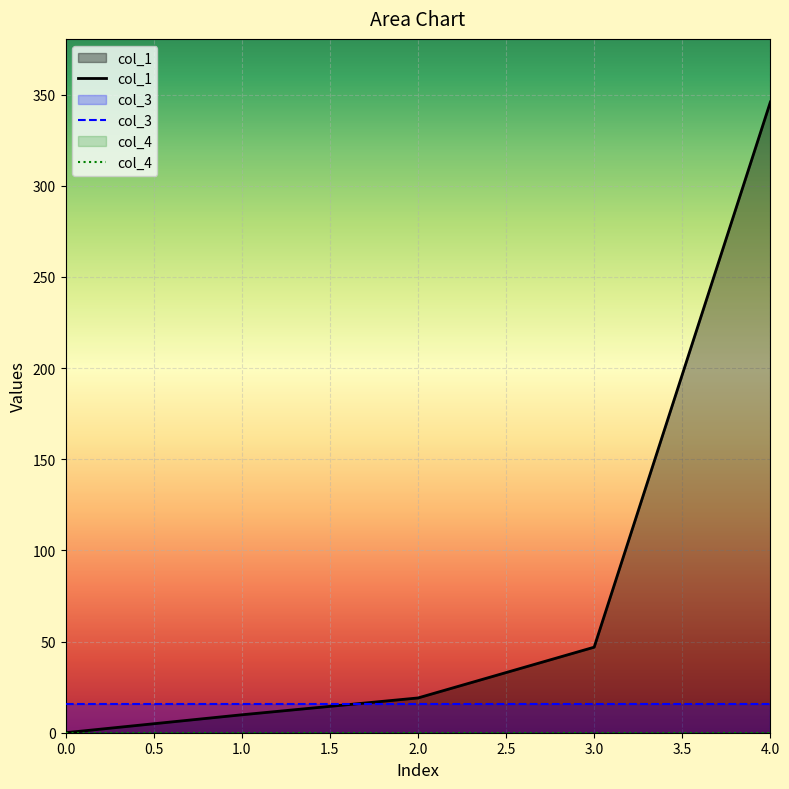

What is the average value of the col_3 series?

16.0